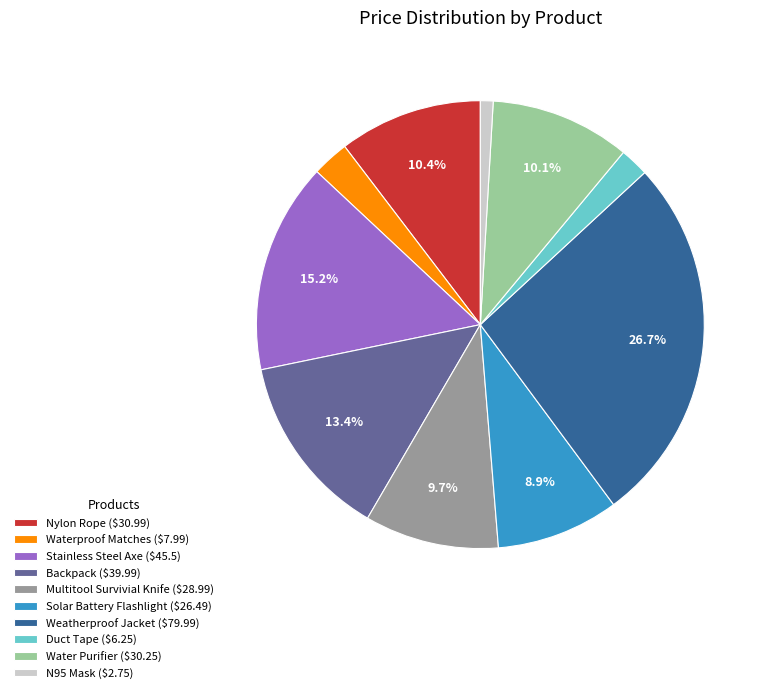

Does Stainless Steel Axe account for over 50% of the chart?

No